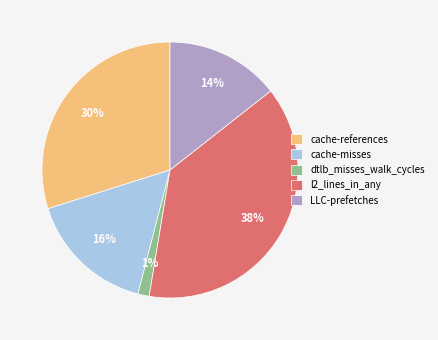

Is there any slice that represents more than half of the pie?

No